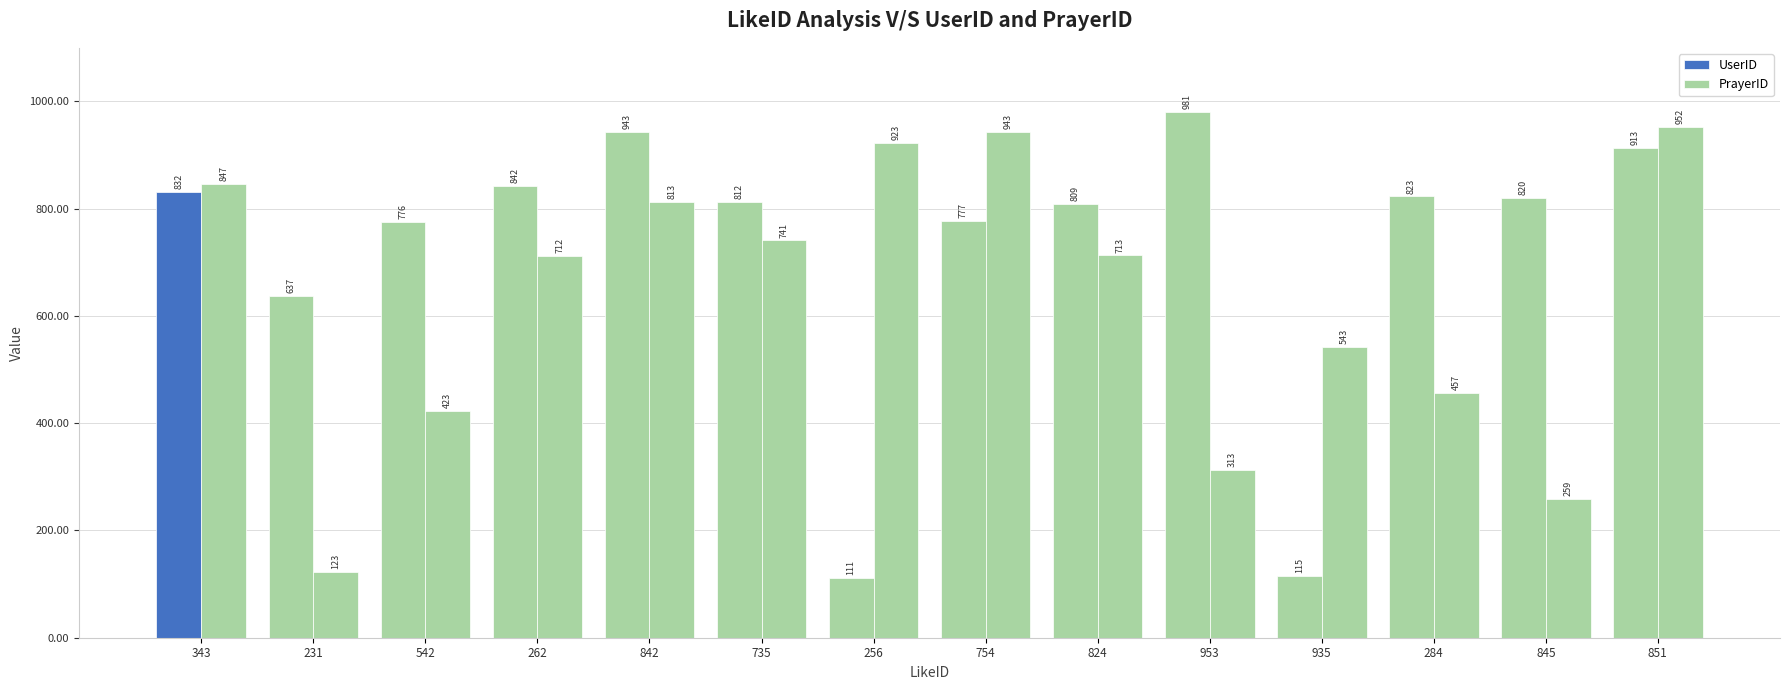

What is the difference between the second highest and minimum values in the UserID series?

832